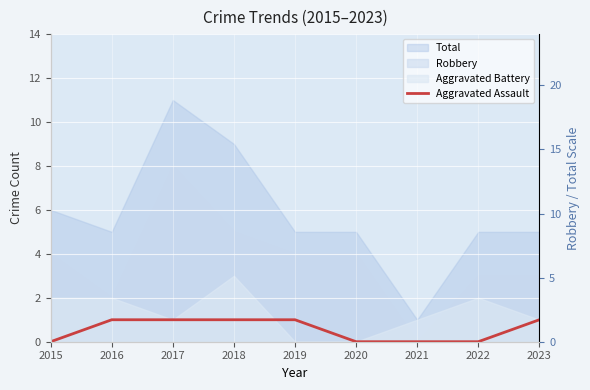

What is the highest value of the Aggravated Assault series?

1